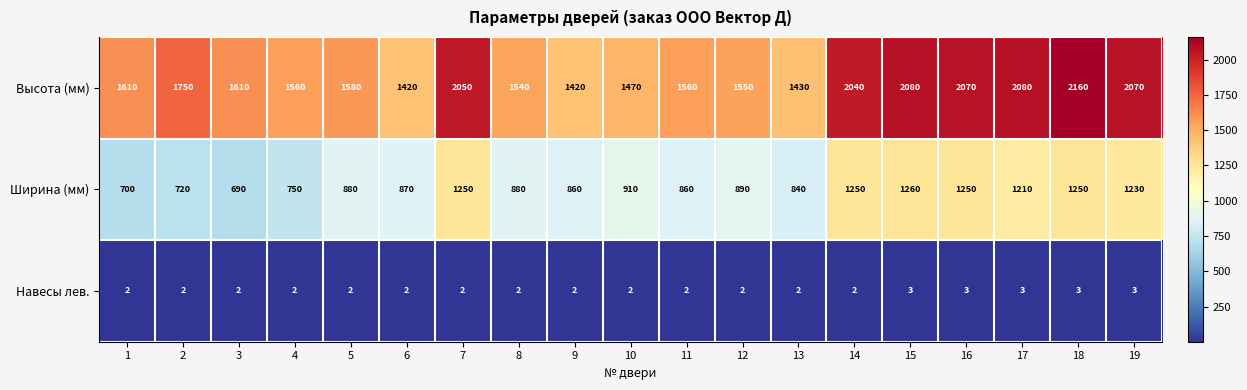

At which category does the chart reach its peak across all series?

18